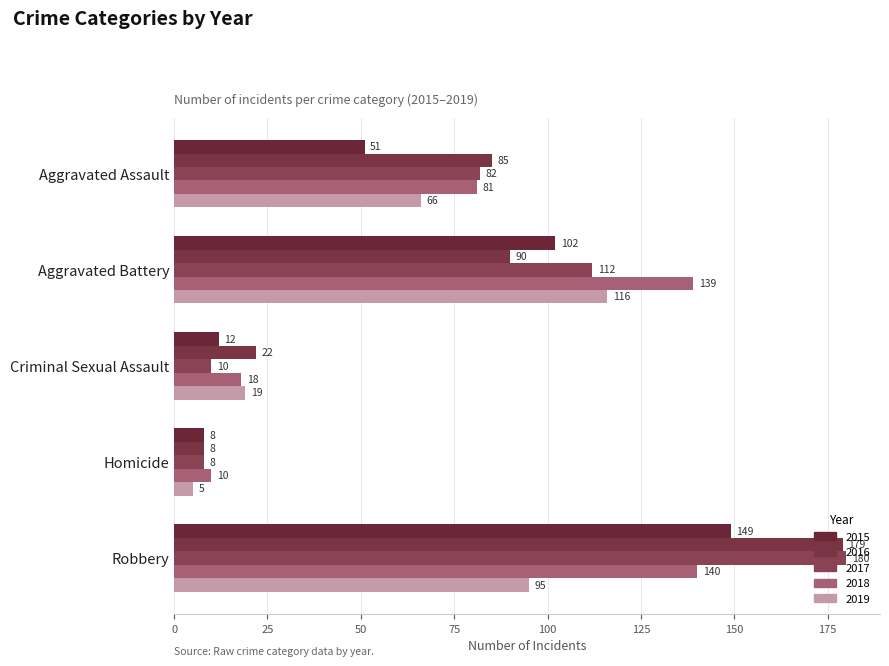

What is the difference between the 2019 values at Homicide and Criminal Sexual Assault?

14